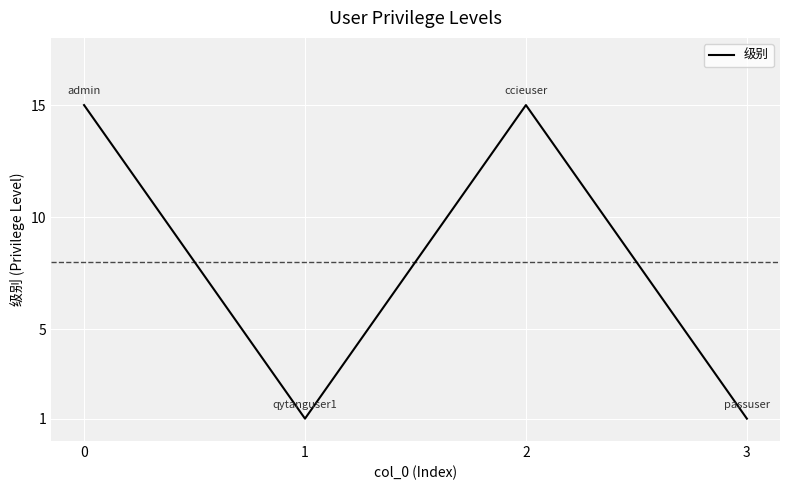

How many values are between 1 and 15?

4